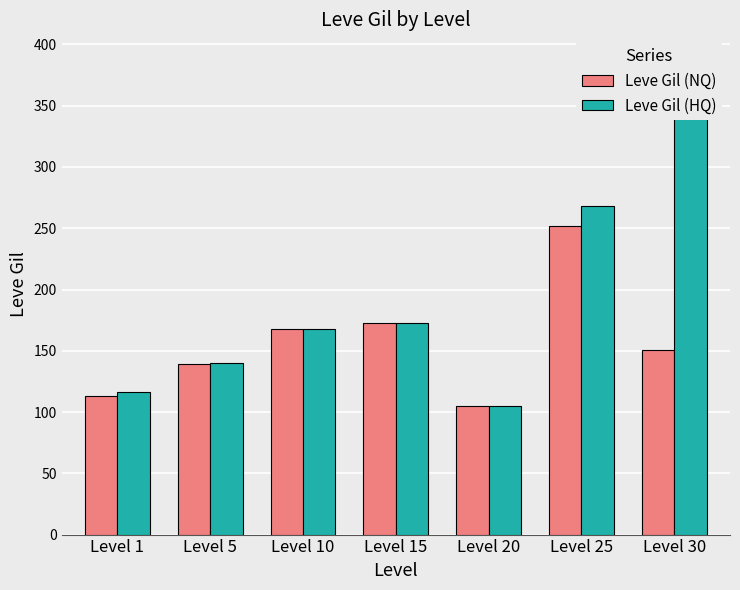

The Leve Gil (HQ) series shows 116 at Level 1. True or false?

True